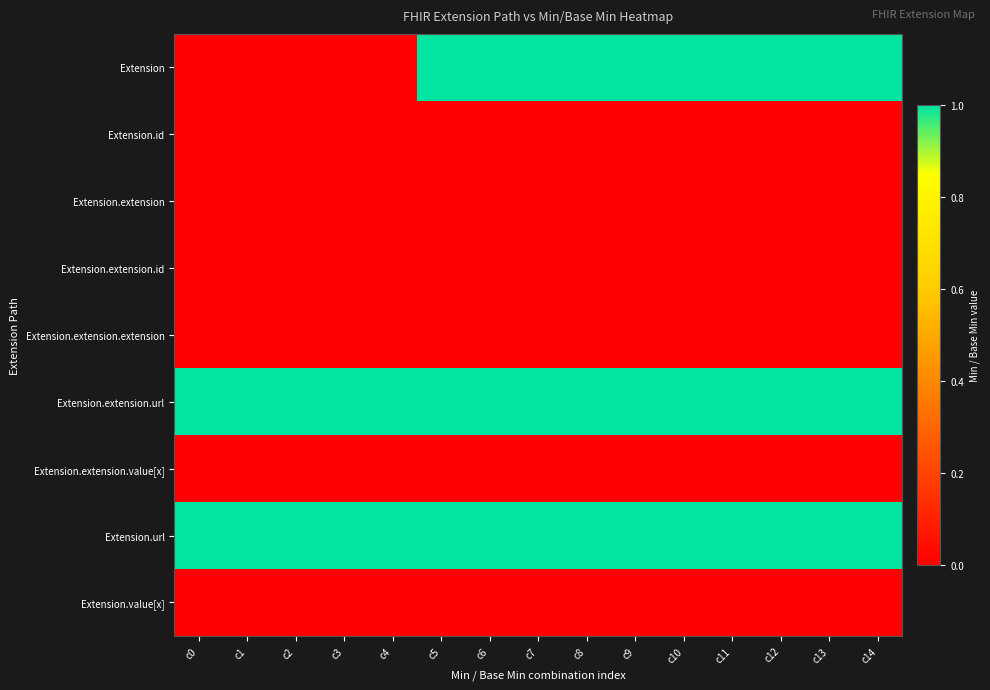

How many distinct data groups are displayed?

9